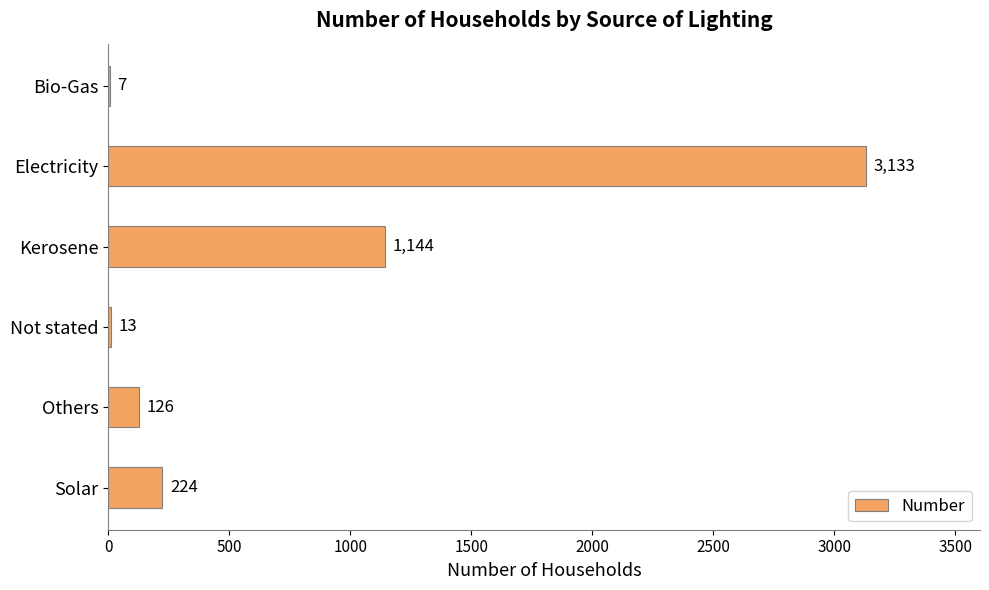

Where is the data nearest to the value 1570?

Kerosene